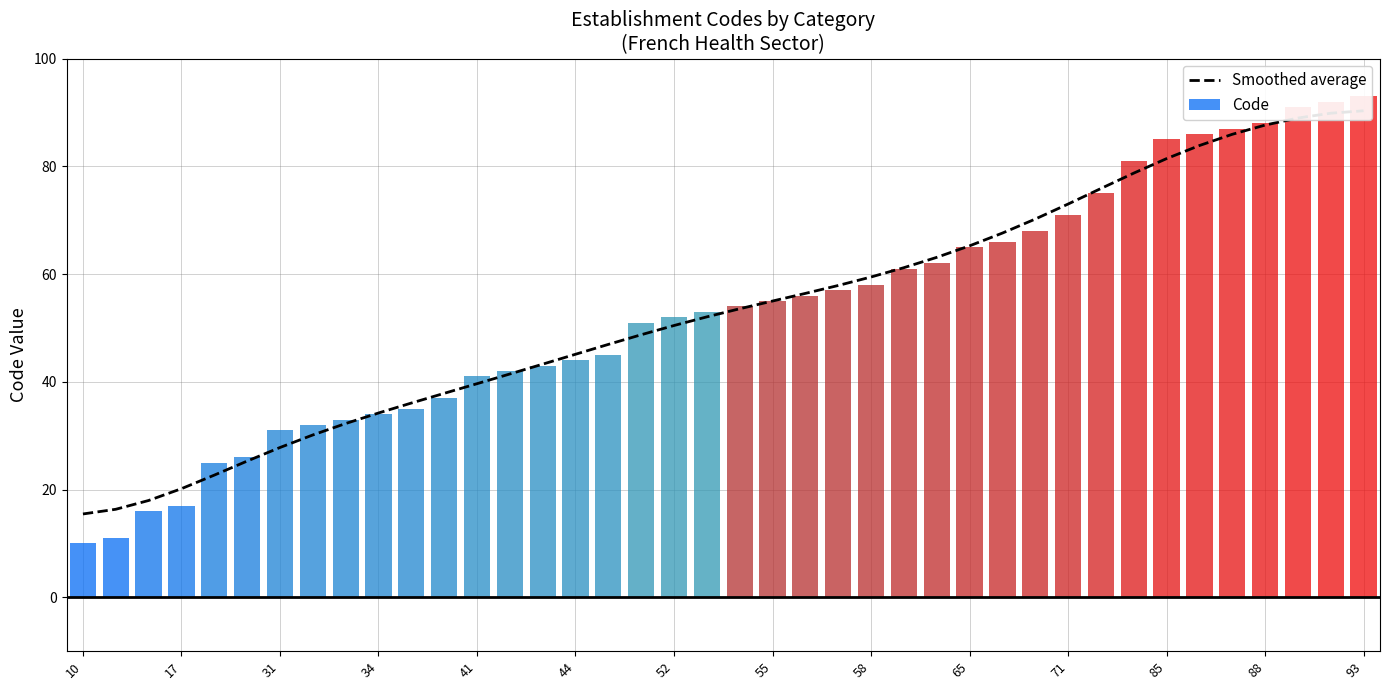

What is the spread (max minus min) of values at 71?

1.1